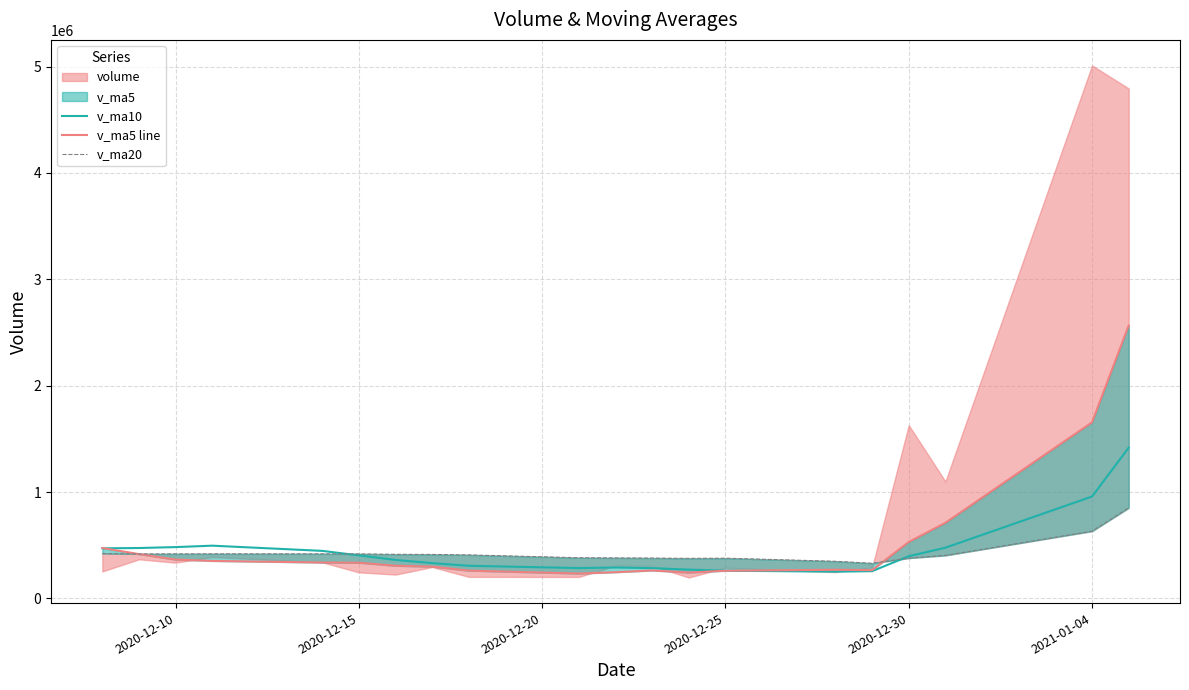

Is it true that v_ma5 line equals 673941.0 at 19?

False